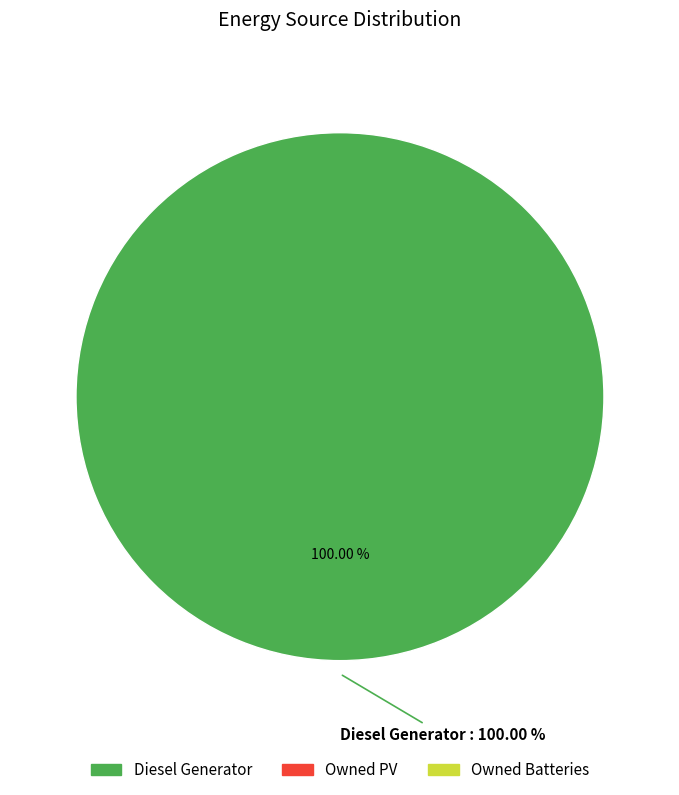

To the nearest percent, what is the difference between the Diesel Generator and Owned Batteries slice percentages?

100%